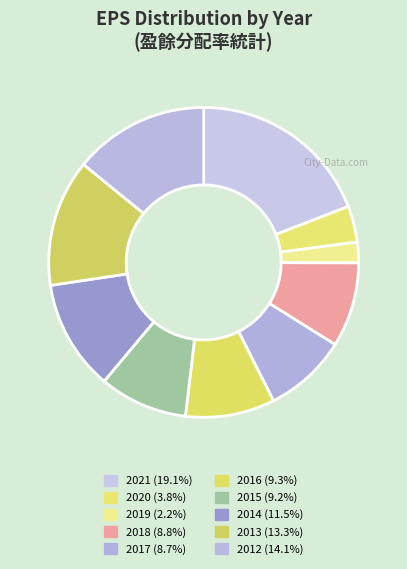

Count the number of slices in the pie.

10